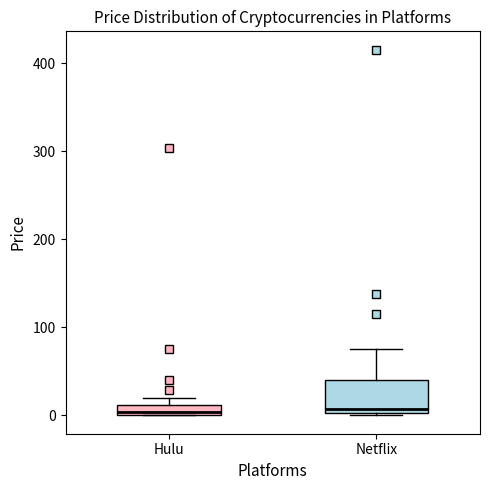

Which box is the tallest, from its lower edge to its upper edge?

Netflix